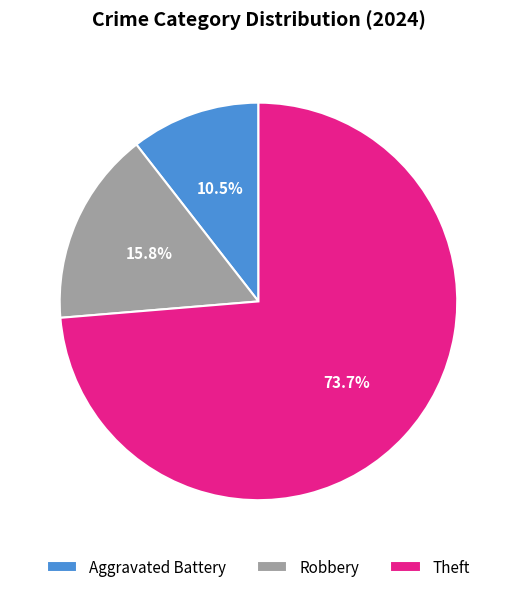

What is the majority slice?

Theft